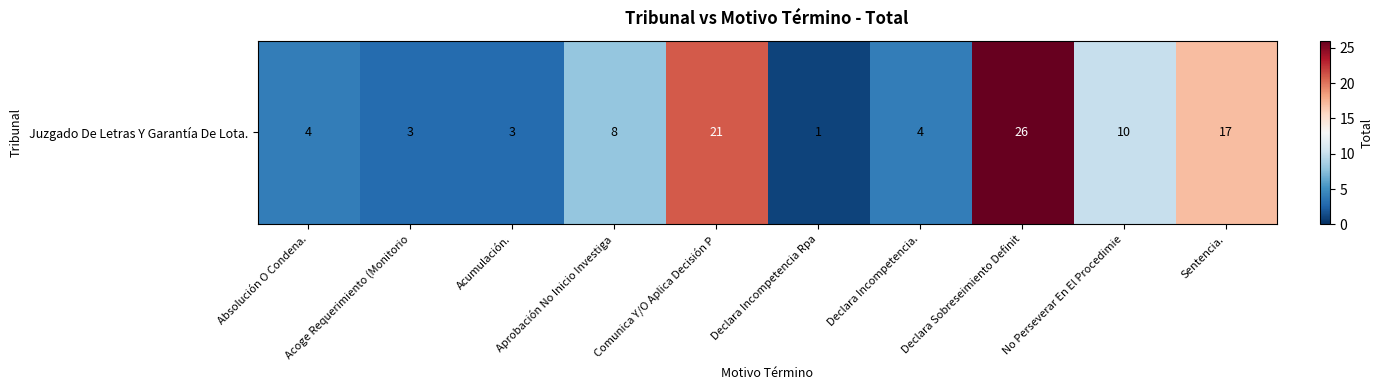

Between Declara Sobreseimiento Definit and Aprobación No Inicio Investiga, which is larger?

Declara Sobreseimiento Definit